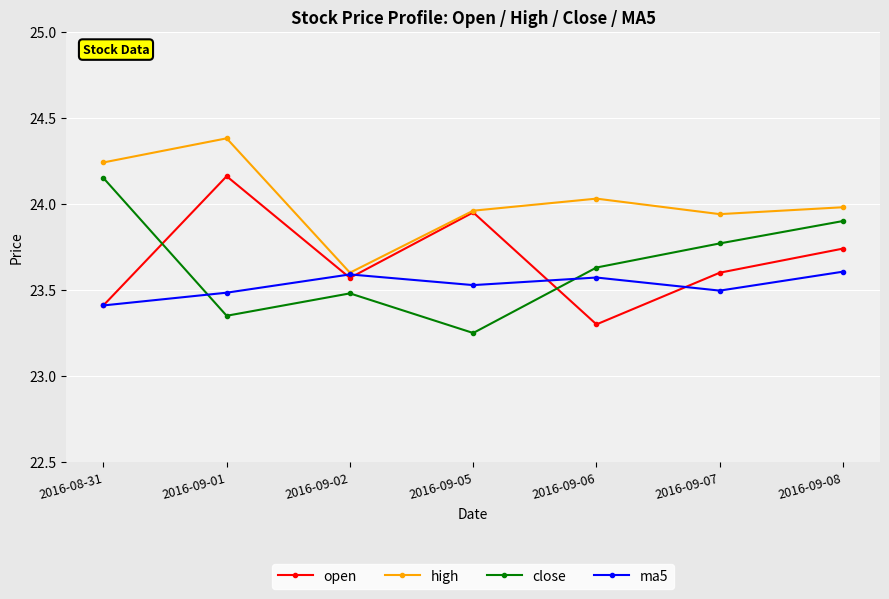

What are all the series names shown in the legend?

open, high, close, ma5